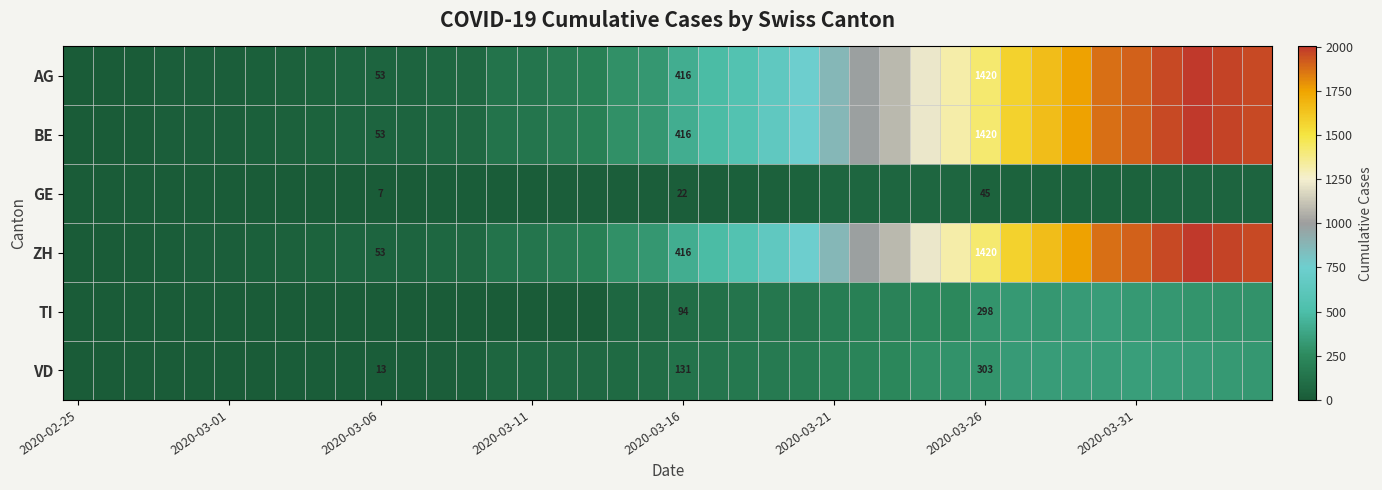

Which series has the largest total across all categories?

AG